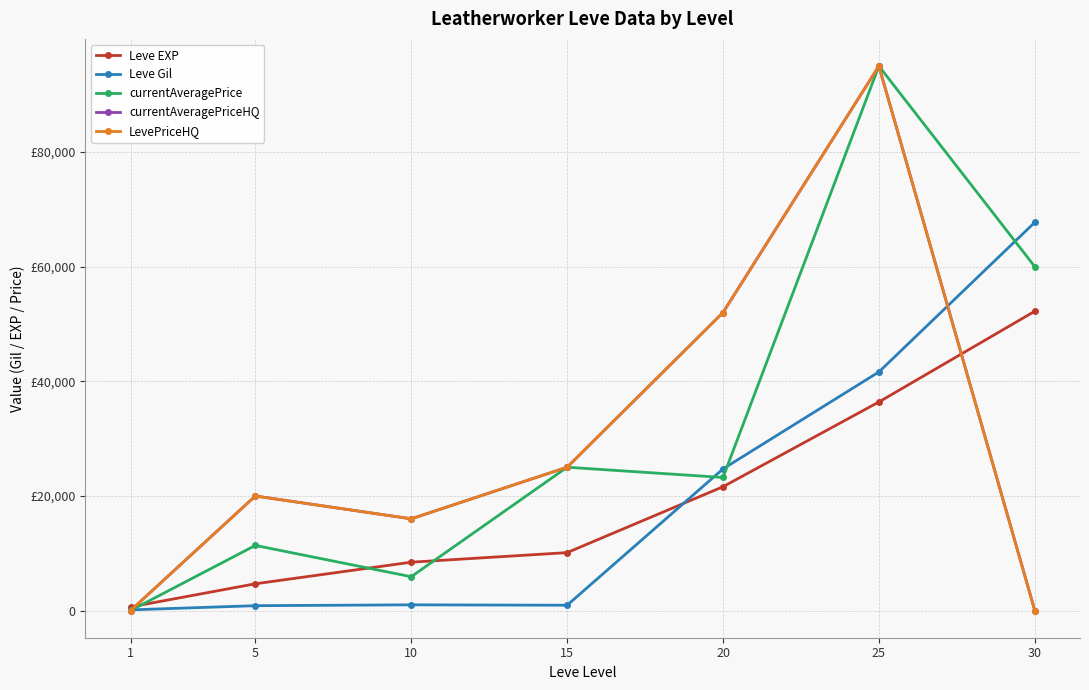

What is the difference between the highest and lowest values at 1?

630